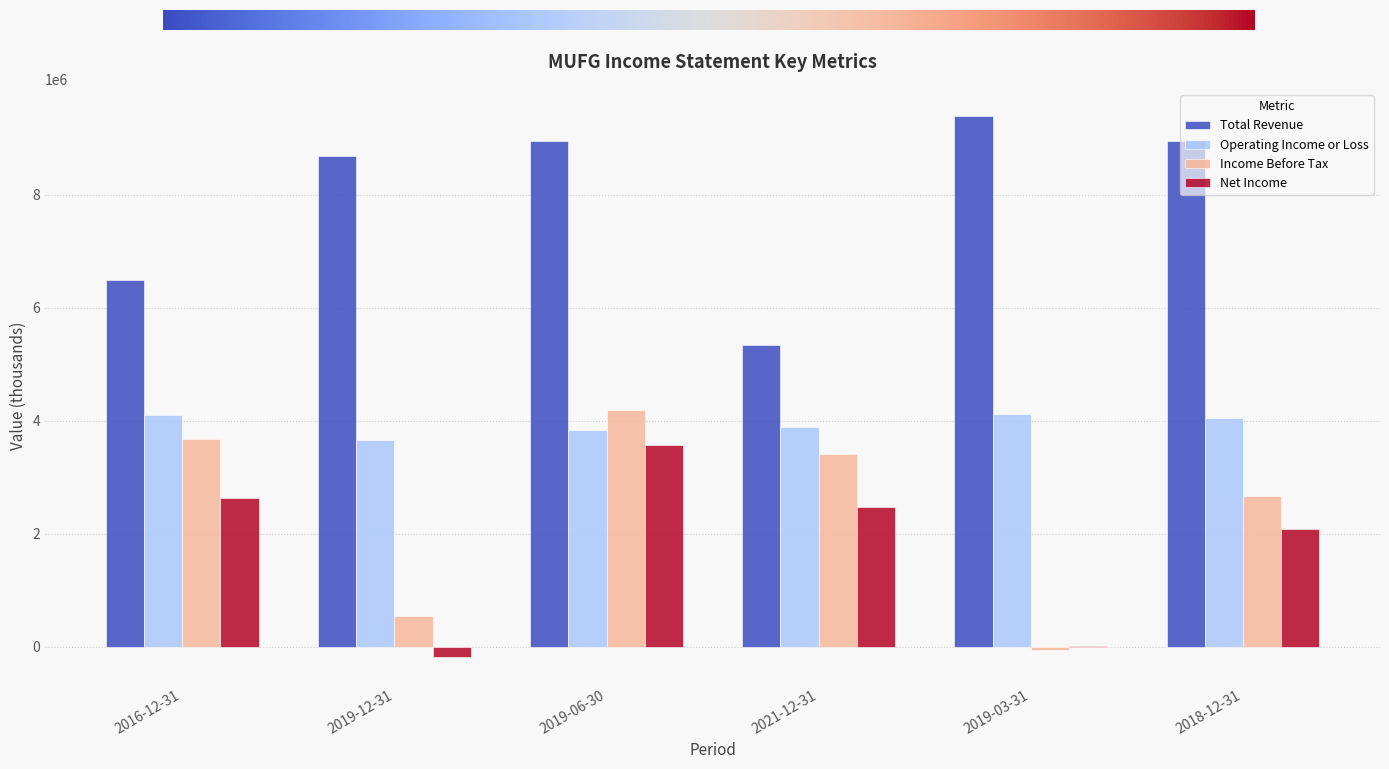

At which category does the chart reach its peak across all series?

2019-03-31